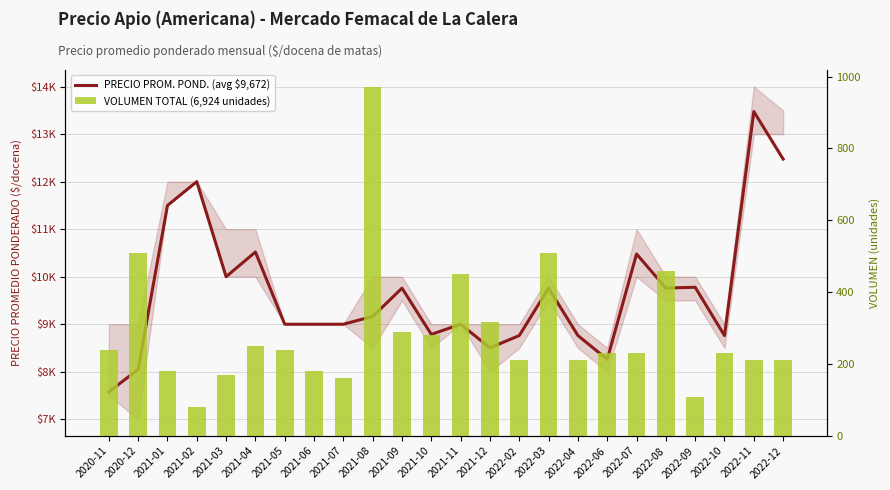

The value of Precio promedio ponderado at 2022-10 is 8761. True or false?

True